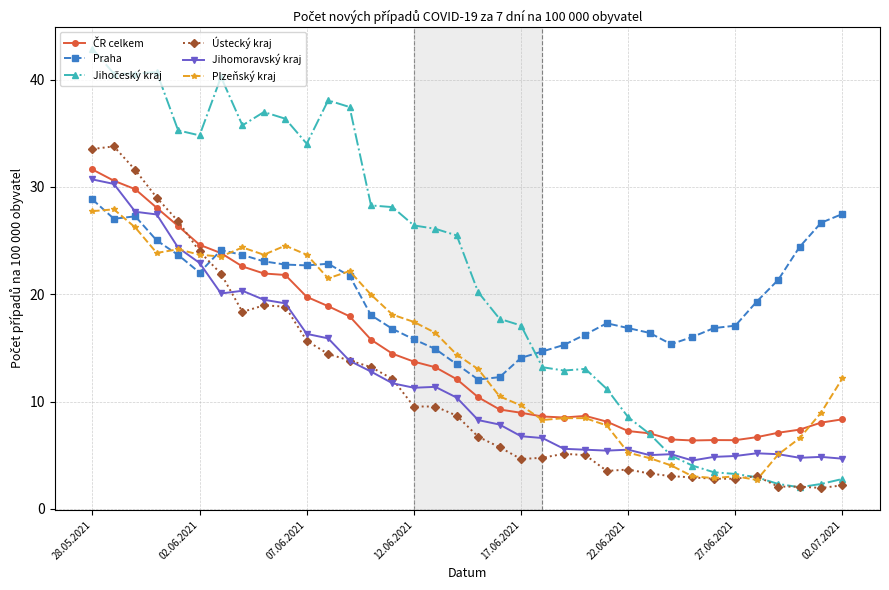

True or false: Praha has more than 2 interior local peaks.

True